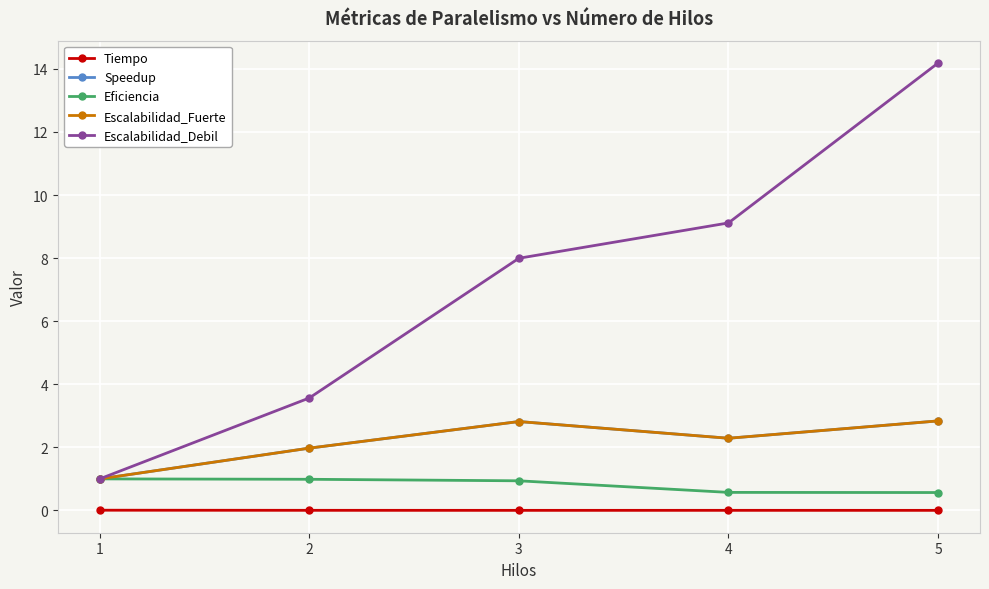

Is this an area chart (filled region under the line)?

No